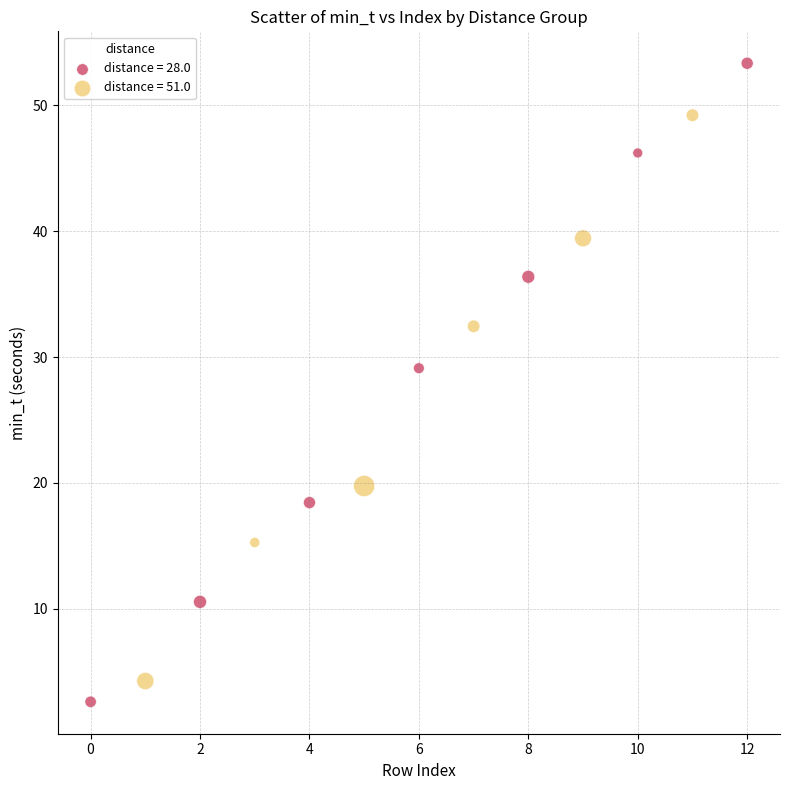

Which series contains the highest Y value?

distance = 28.0